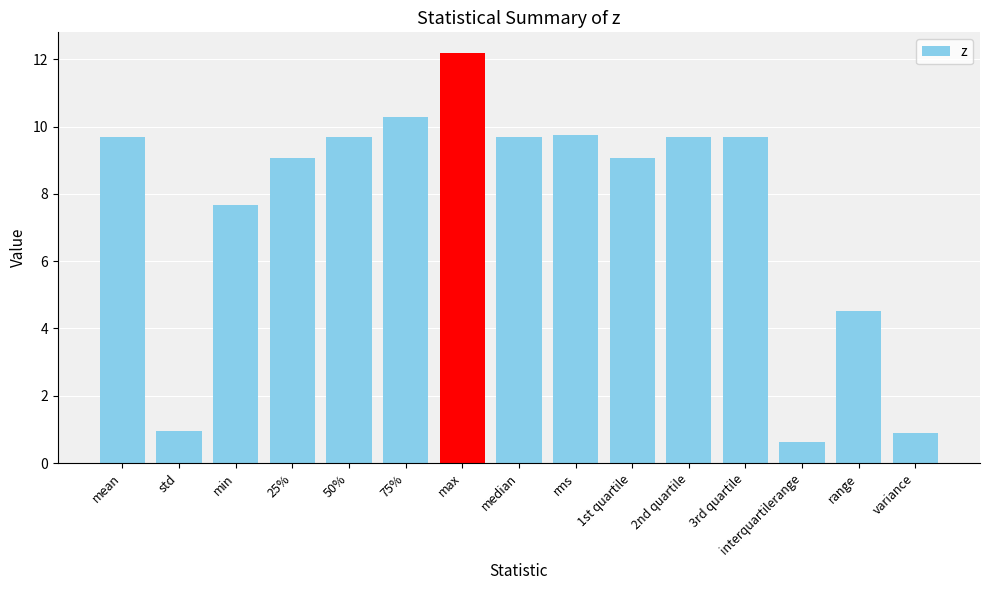

Which label corresponds to the largest value in the chart?

max